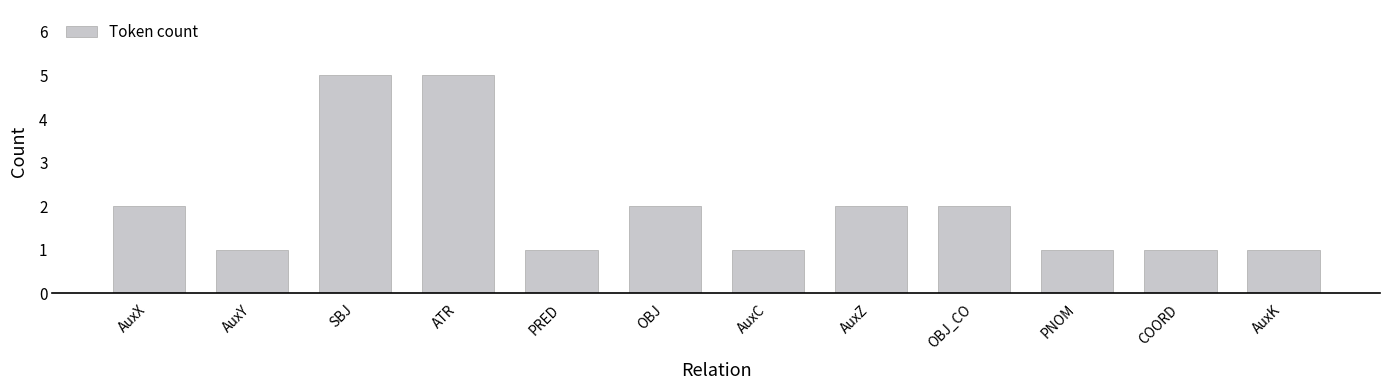

What is the sum of the values at AuxZ and AuxY?

3